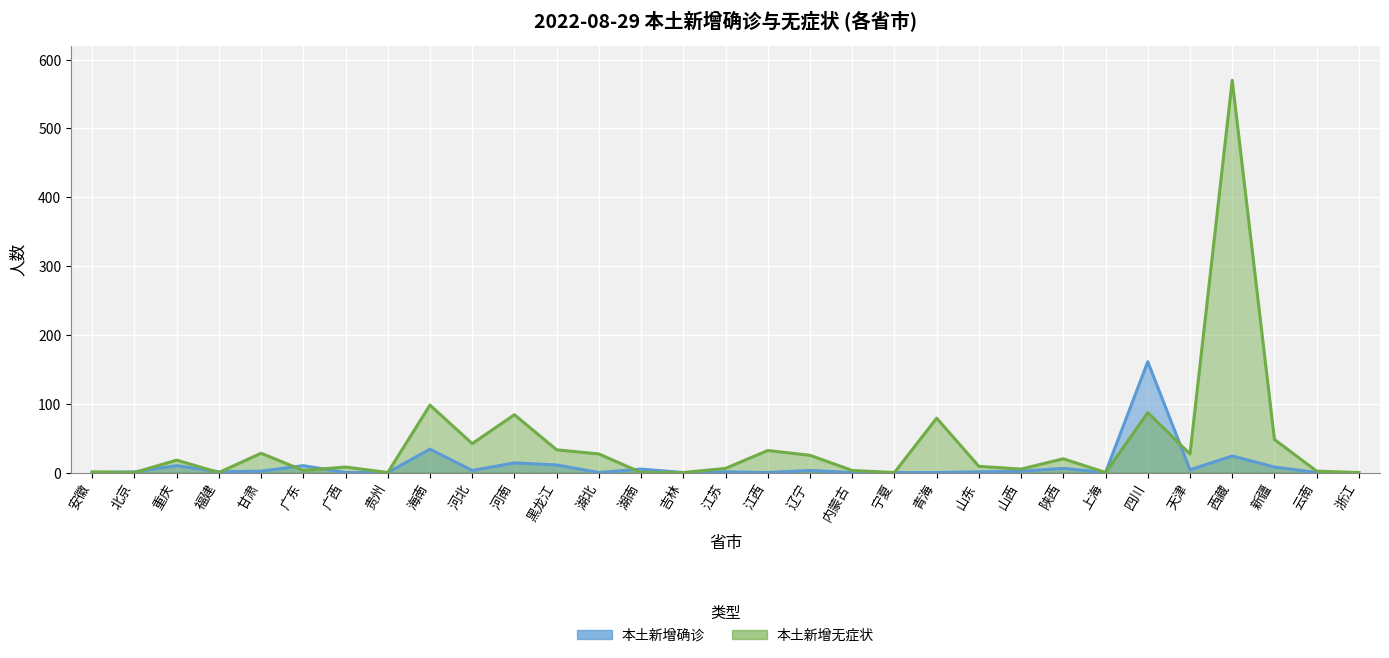

What are all the series names shown in the legend?

本土新增确诊, 本土新增无症状